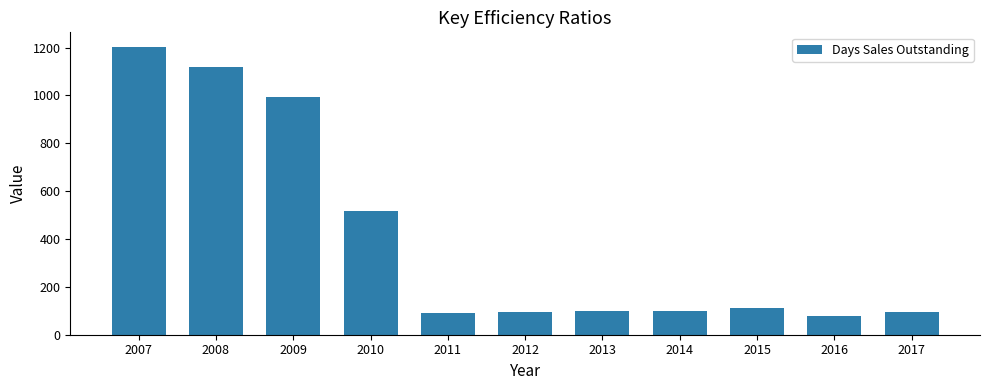

What is the average value?

409.4